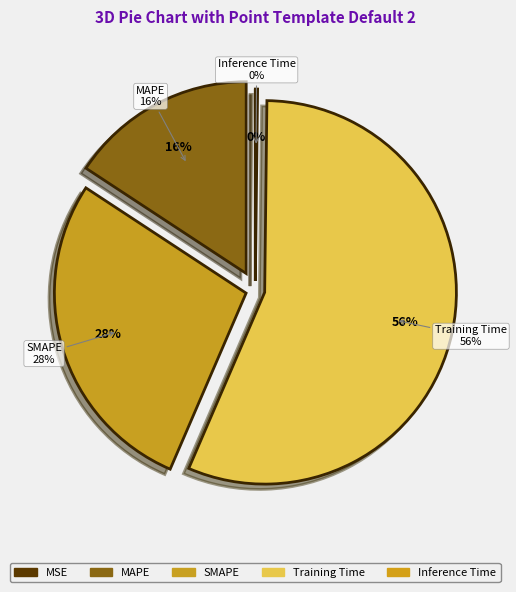

How much of the chart is everything except Inference Time?

99.8%